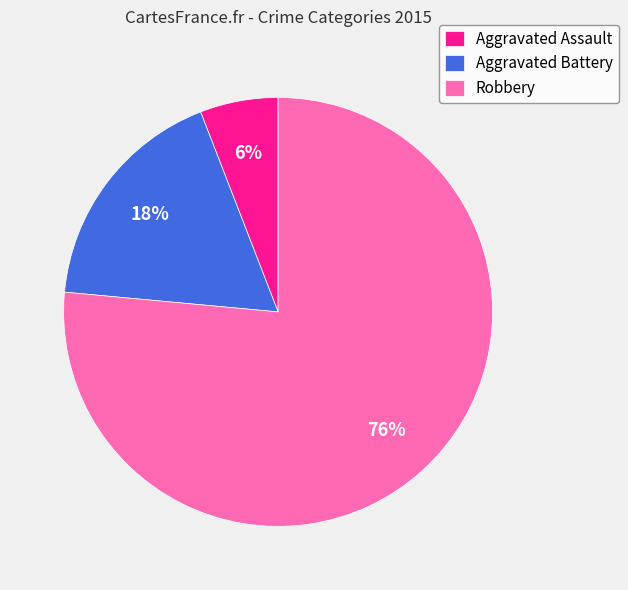

How many slices are in this pie chart?

3